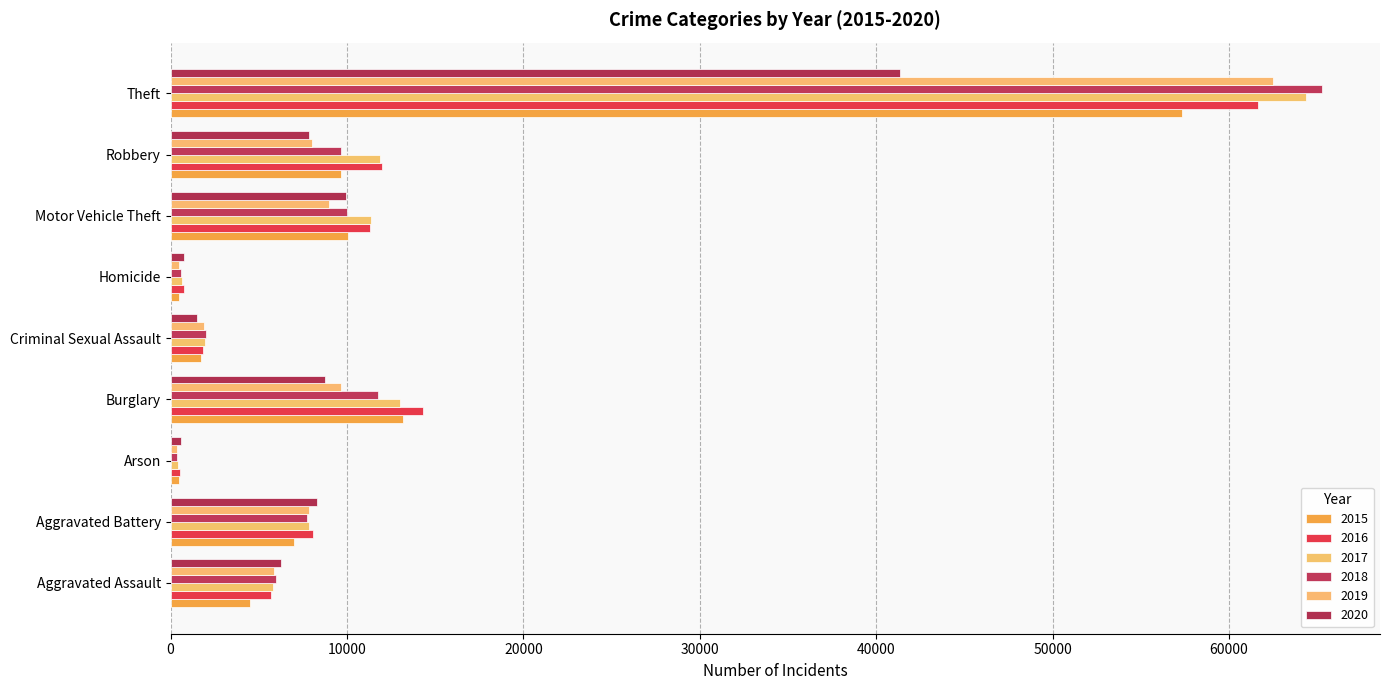

At which label does 2015 reach its peak?

Theft